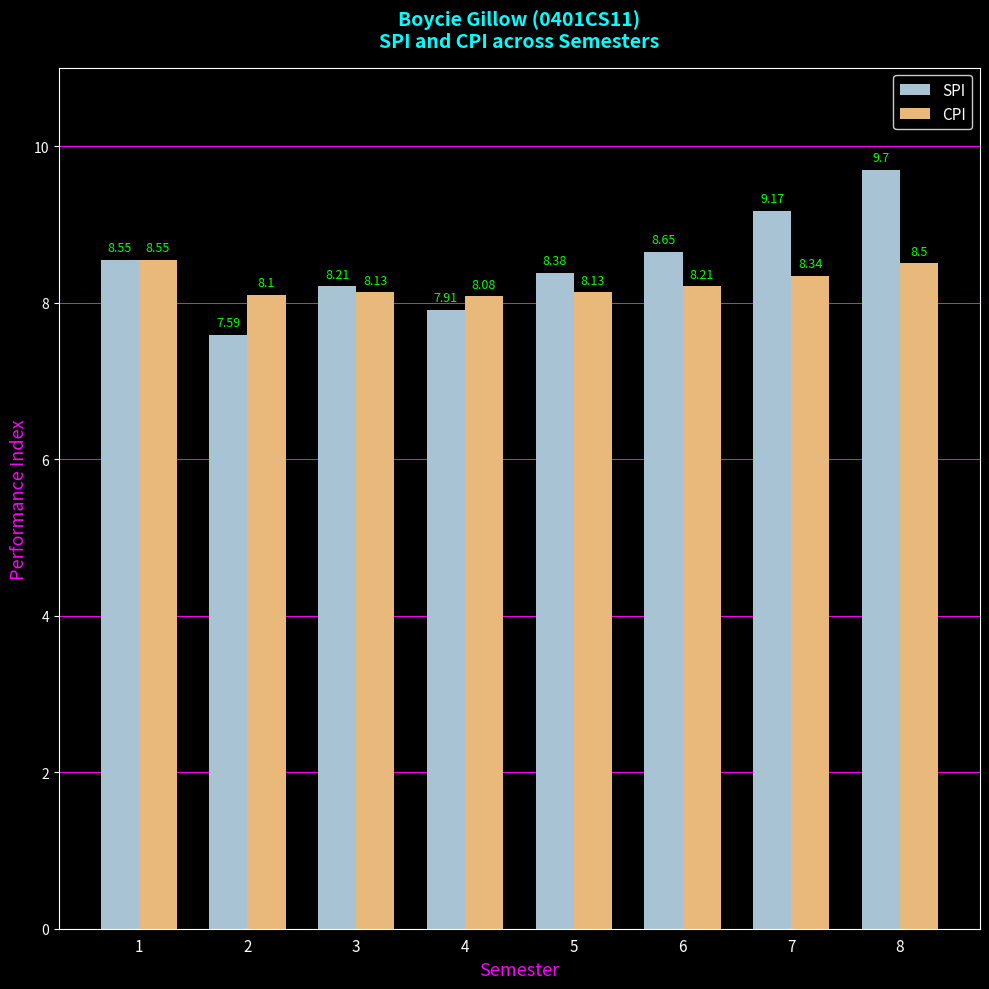

Which series has the largest range (max minus min)?

SPI